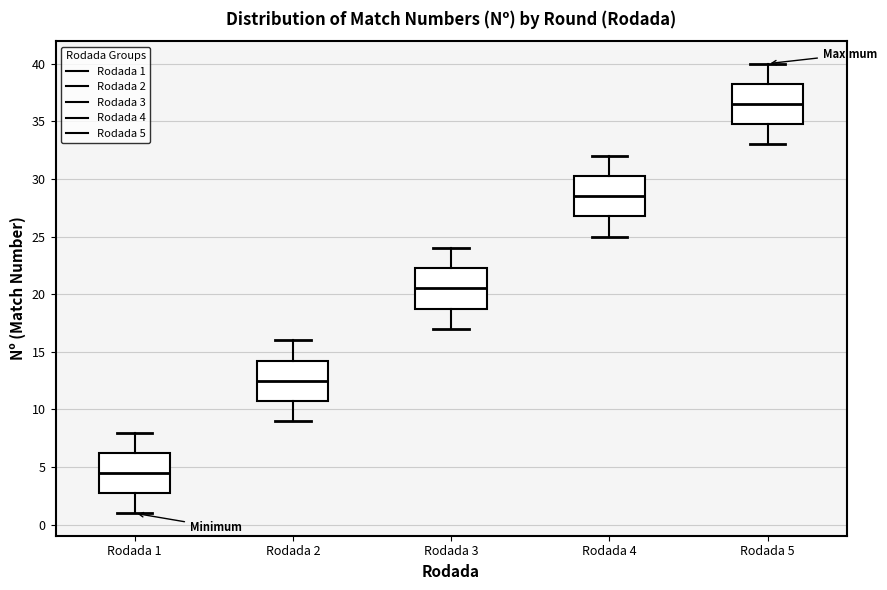

Where does the median line of the box for Rodada 4 sit on the y-axis? The values are not printed on the chart, so give them approximately, as read against the axis.

28.5